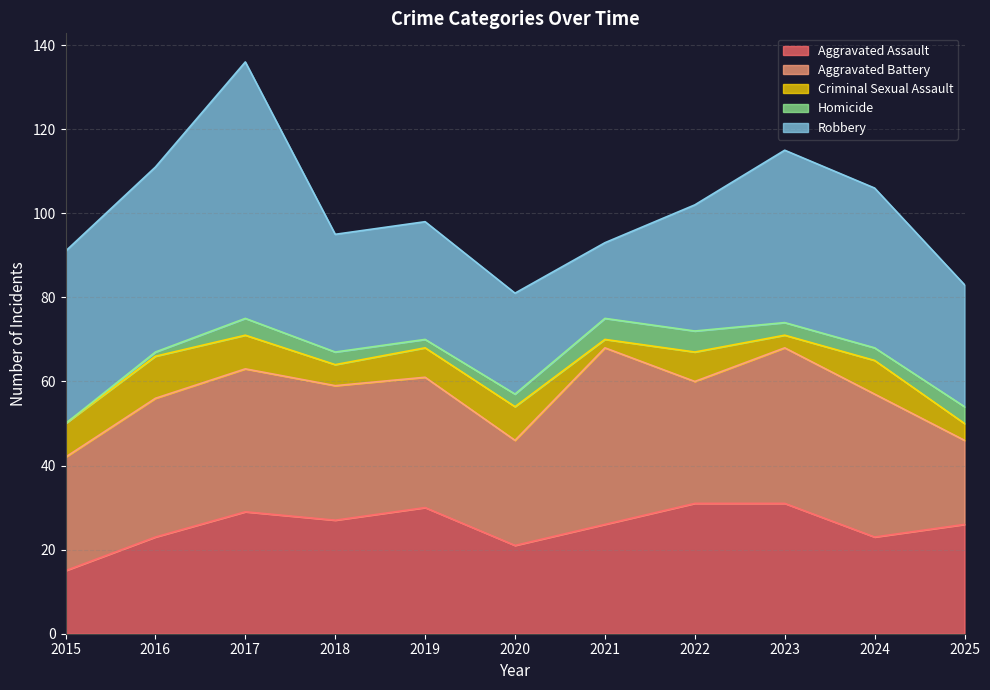

What are all the series names shown in the legend?

Aggravated Assault, Aggravated Battery, Criminal Sexual Assault, Homicide, Robbery